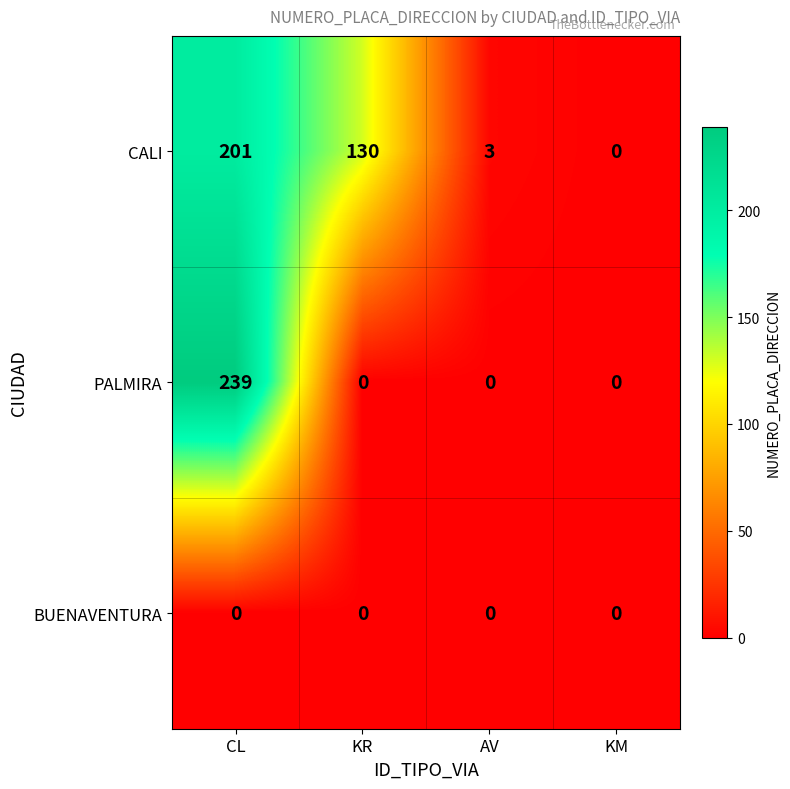

Reading right to left, what are all the values shown in this chart?

CALI: 0	3	130	201
PALMIRA: 0	0	0	239
BUENAVENTURA: 0	0	0	0